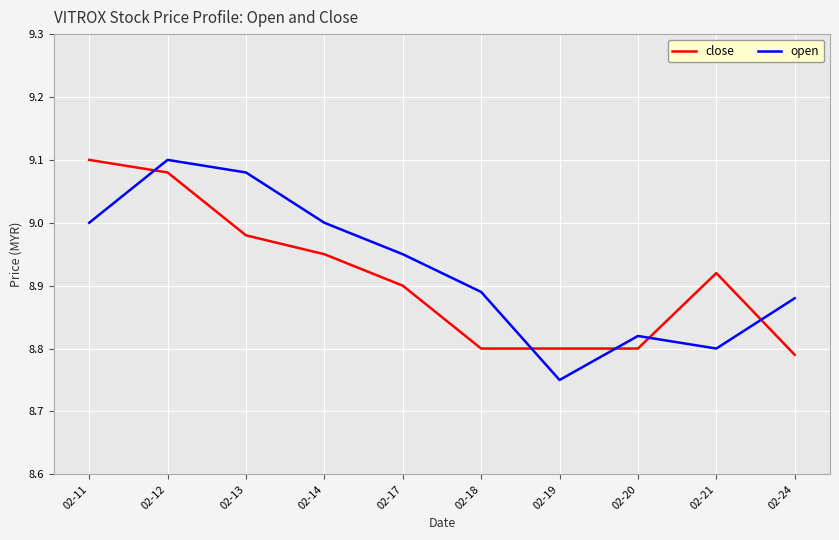

At 02-13, list the series in order from largest to smallest.

open, close